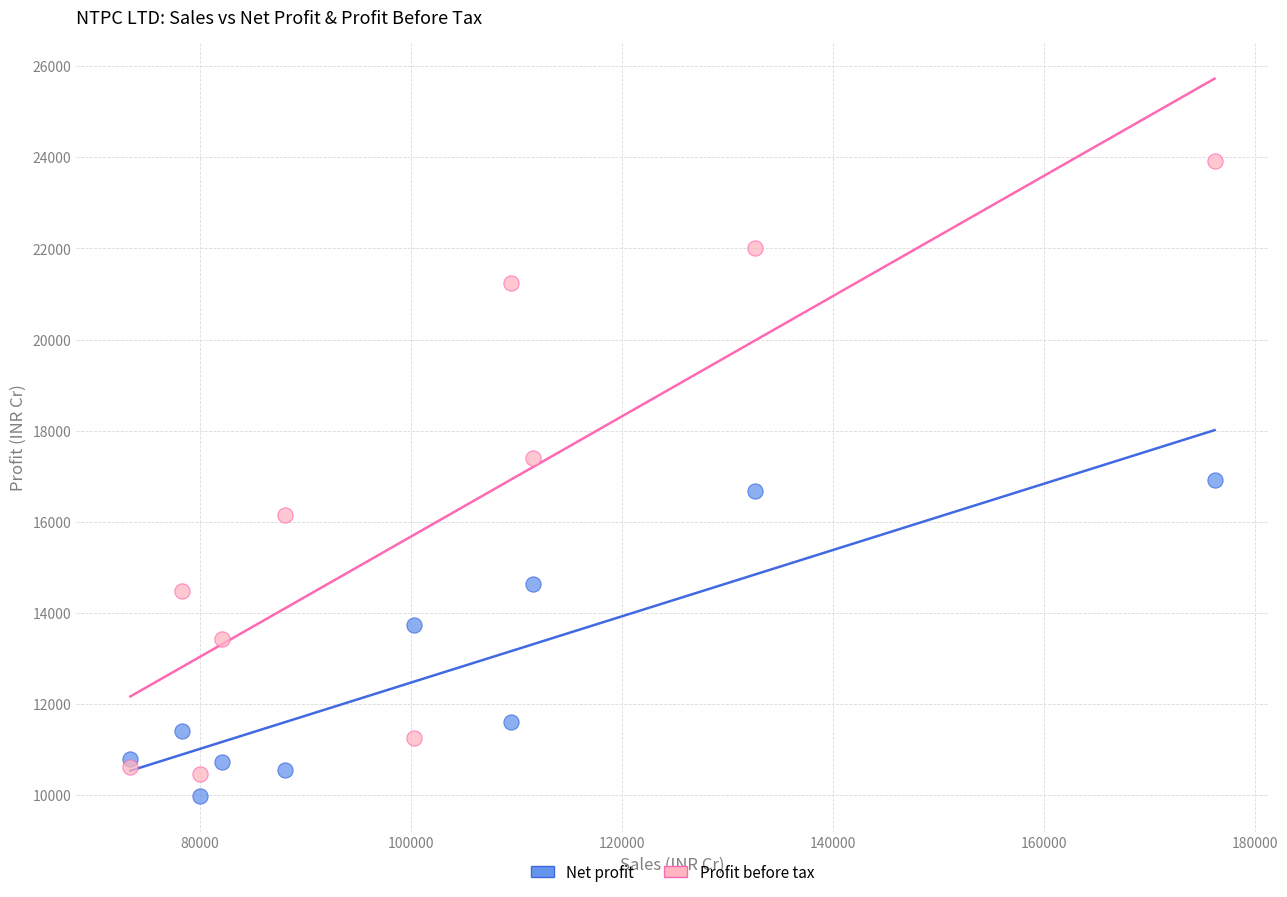

Across all data points, what is the range of X values (max minus min)?

102810.6